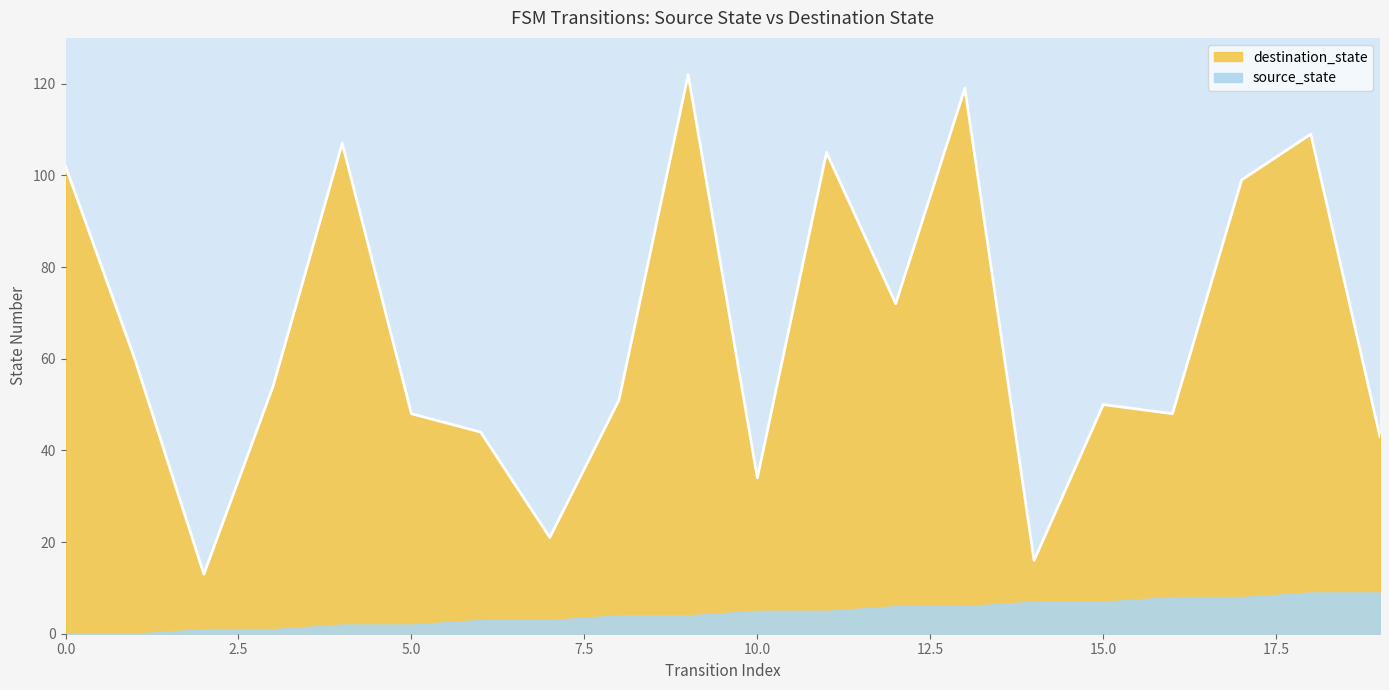

How many values are below 54?

10